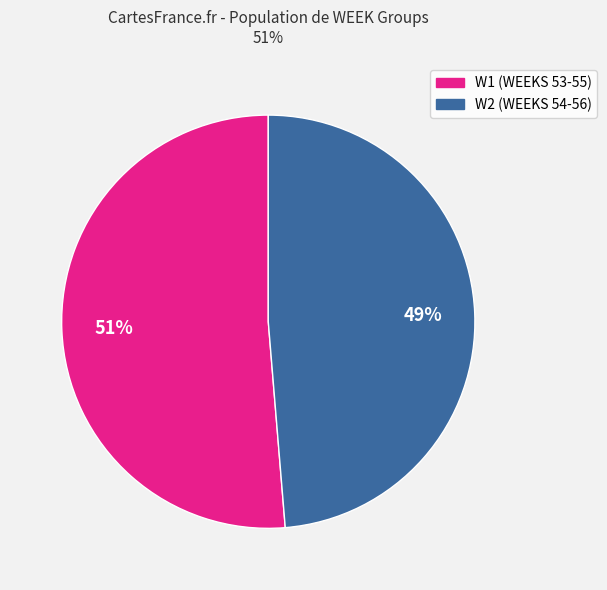

Is there a majority slice in this chart?

Yes